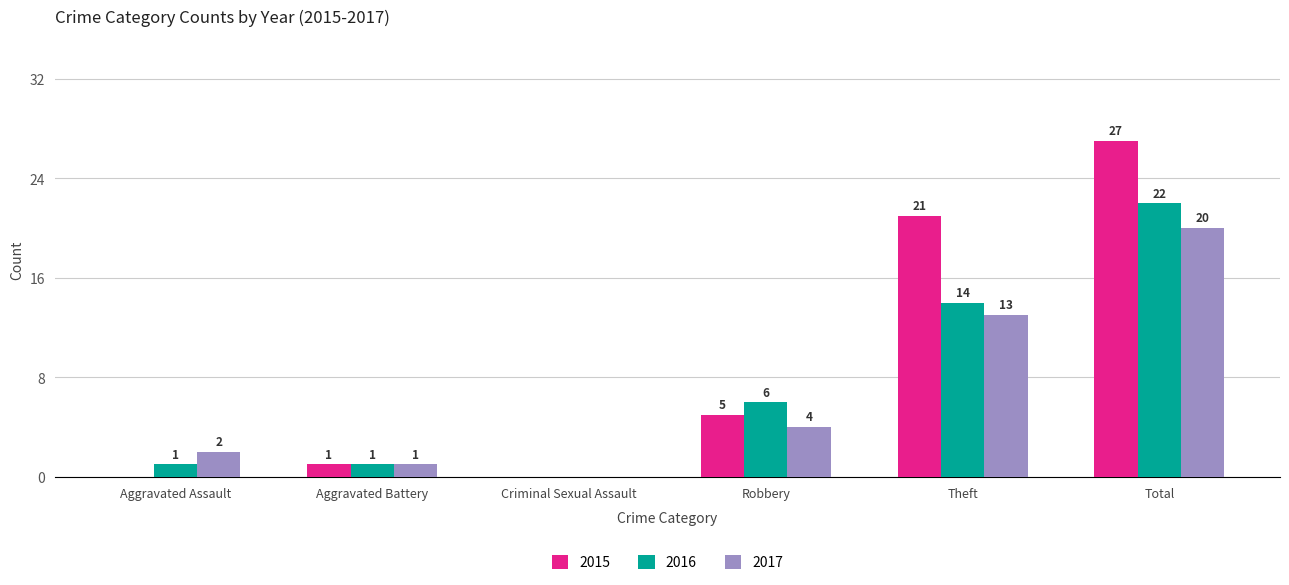

Is the value of 2015 at Total greater than the value of 2016 at Aggravated Assault?

Yes